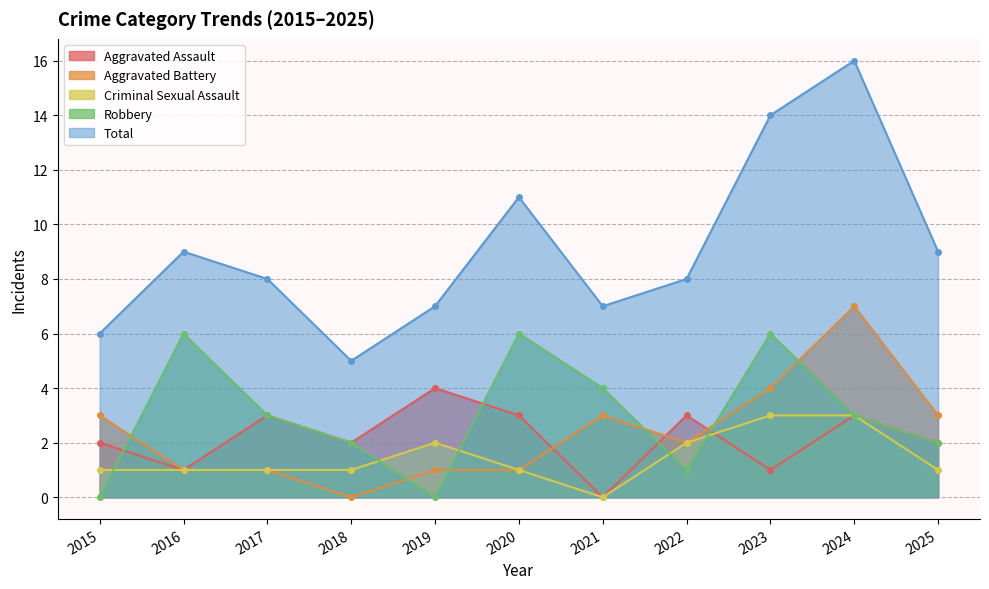

What is the difference between the maximum and minimum values in the Aggravated Assault series?

4